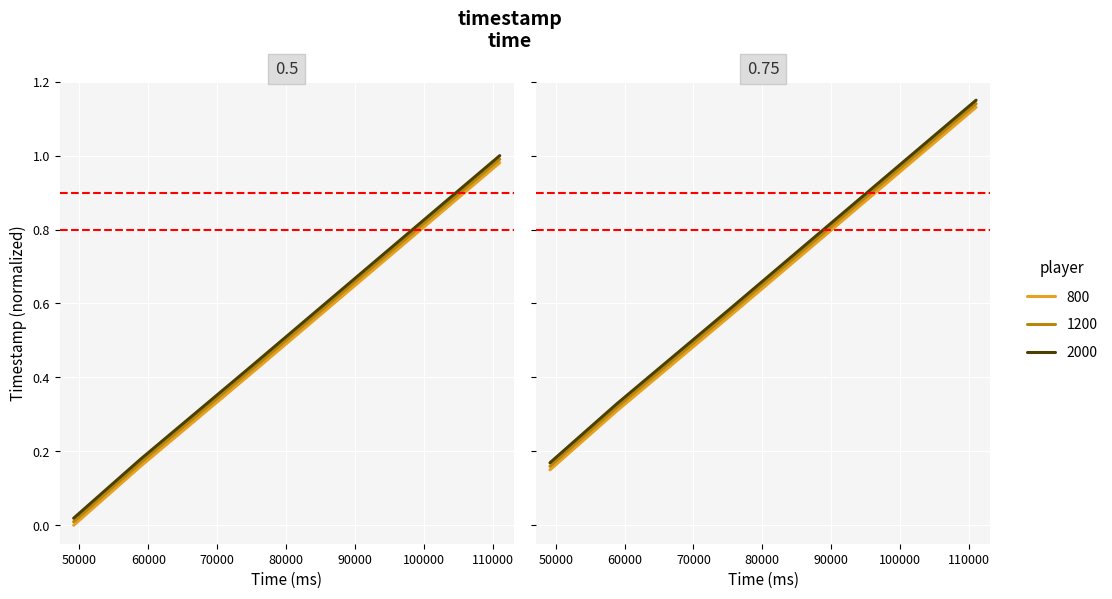

What are all the series names shown in the legend?

800, 1200, 2000